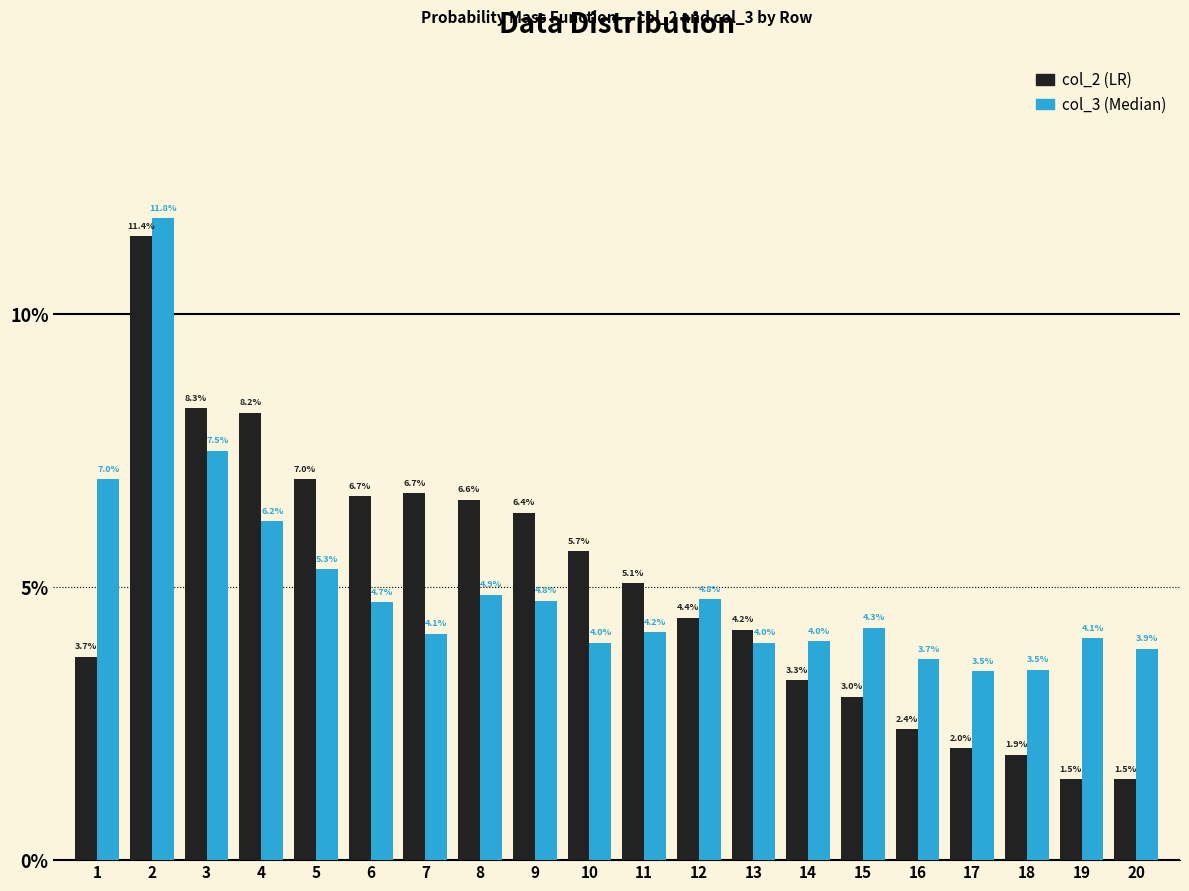

What is the total value across all series at 16?

6.1